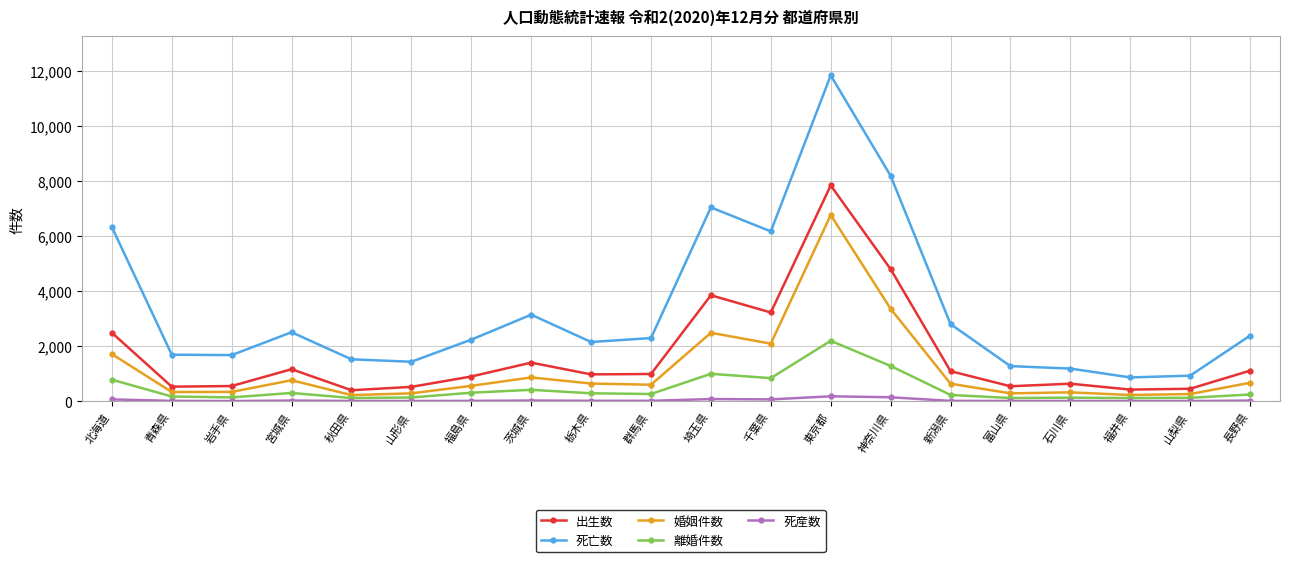

The value of 婚姻件数 at 千葉県 is 2093. True or false?

True